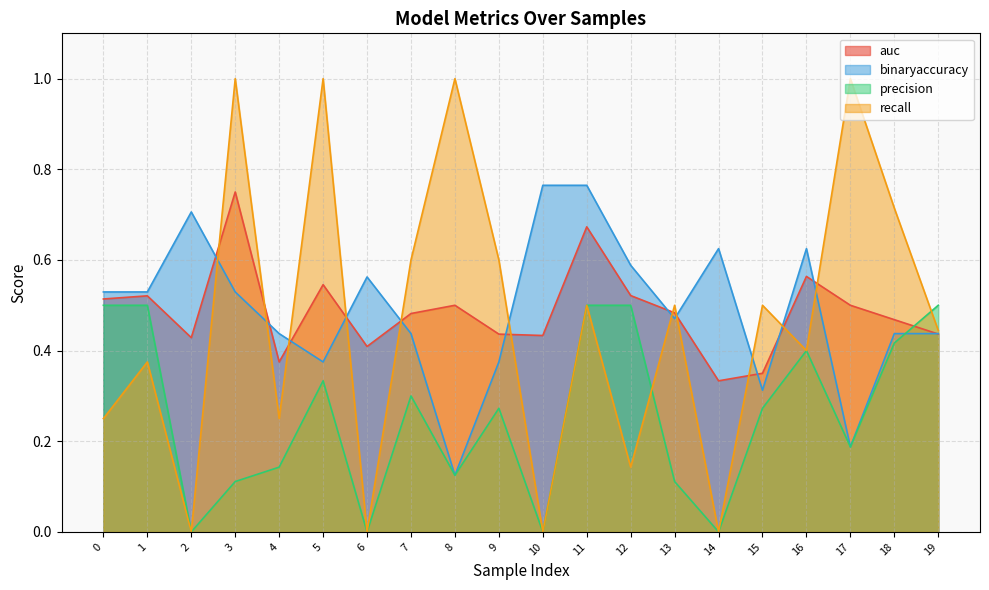

Between 8 and 7, which is larger?

8